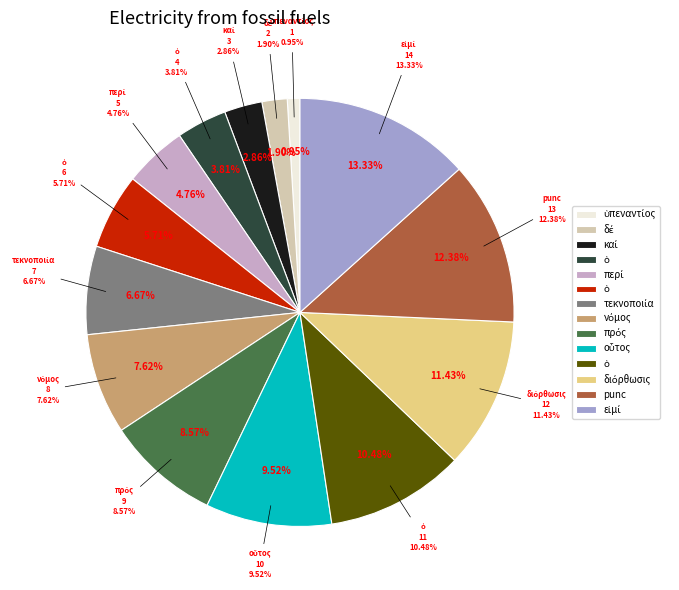

Does ὑπεναντίος account for over 50% of the chart?

No